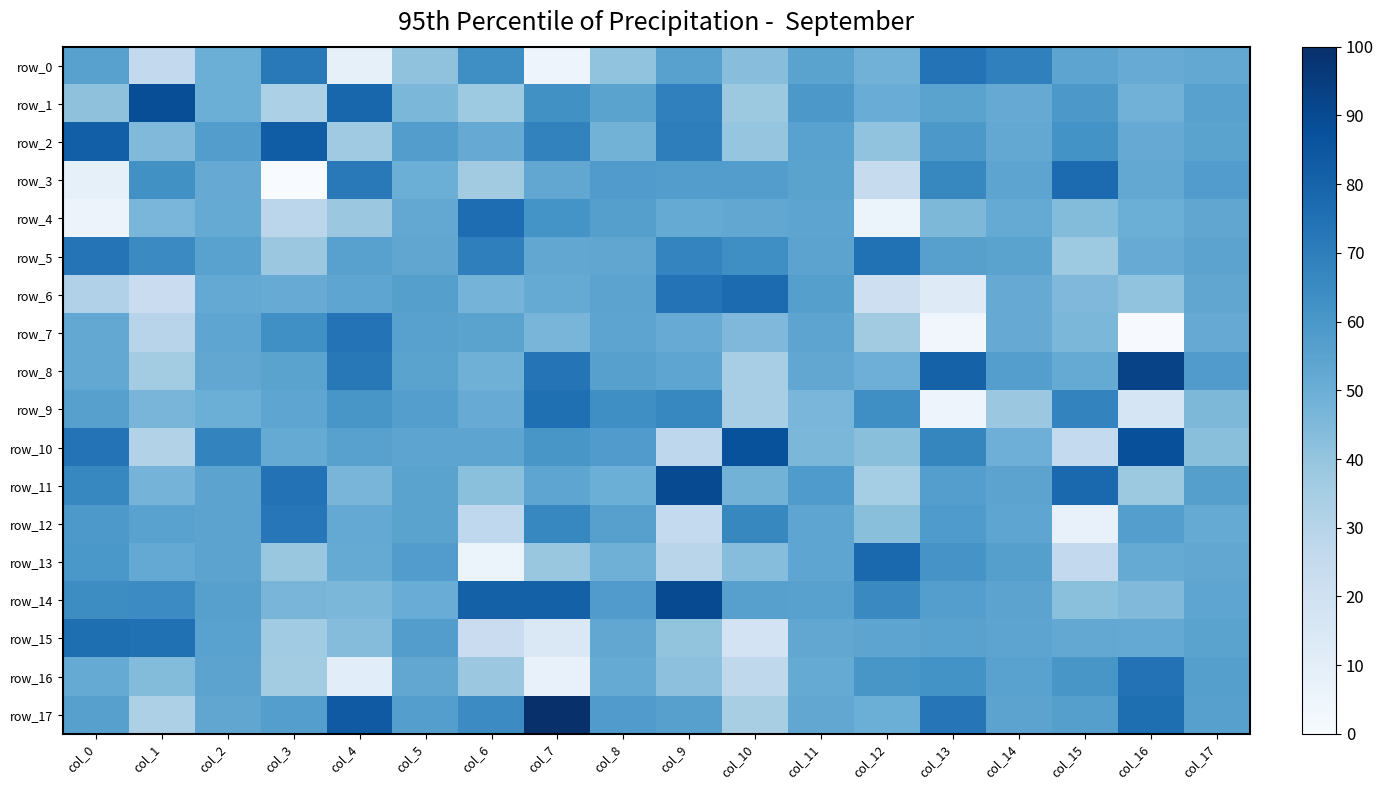

Which label corresponds to the smallest value in the chart?

col_3